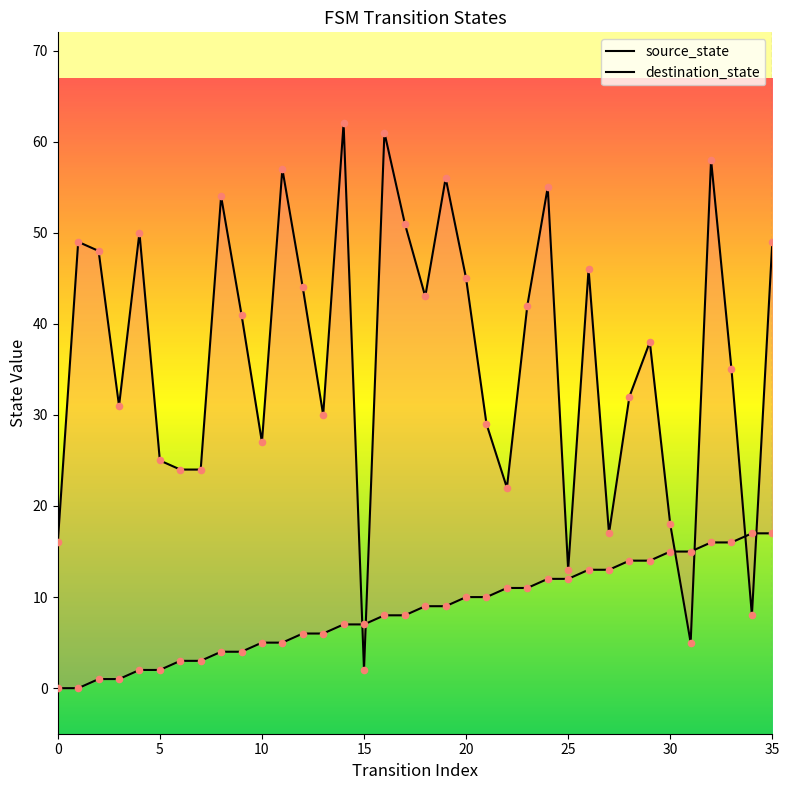

At which category is the sum across all series the highest?

32